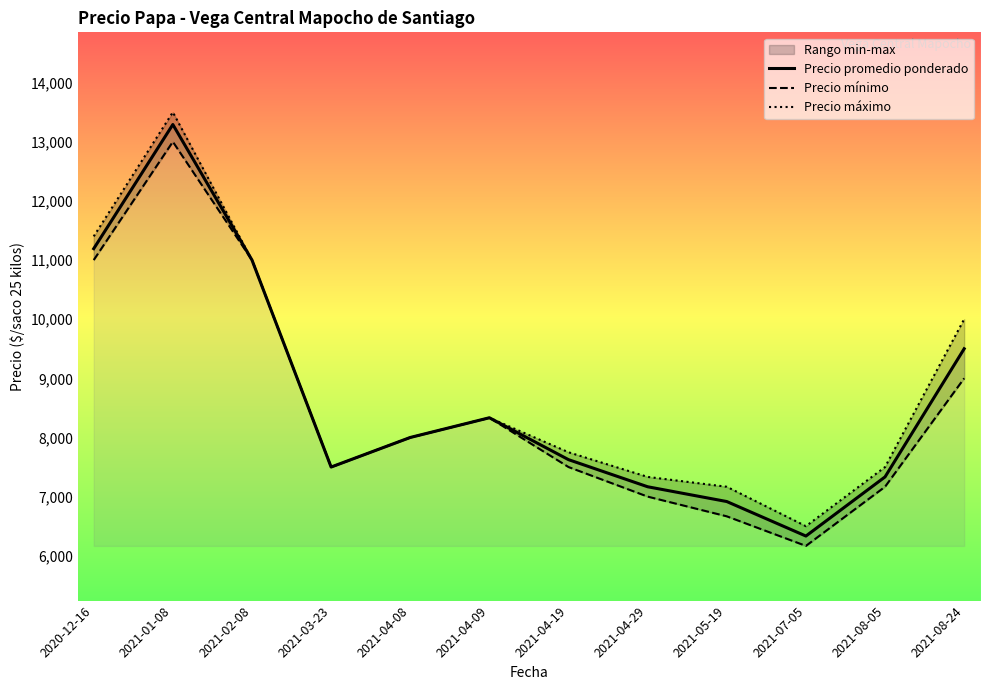

At which category does Precio promedio ponderado reach its first local peak?

2021-01-08